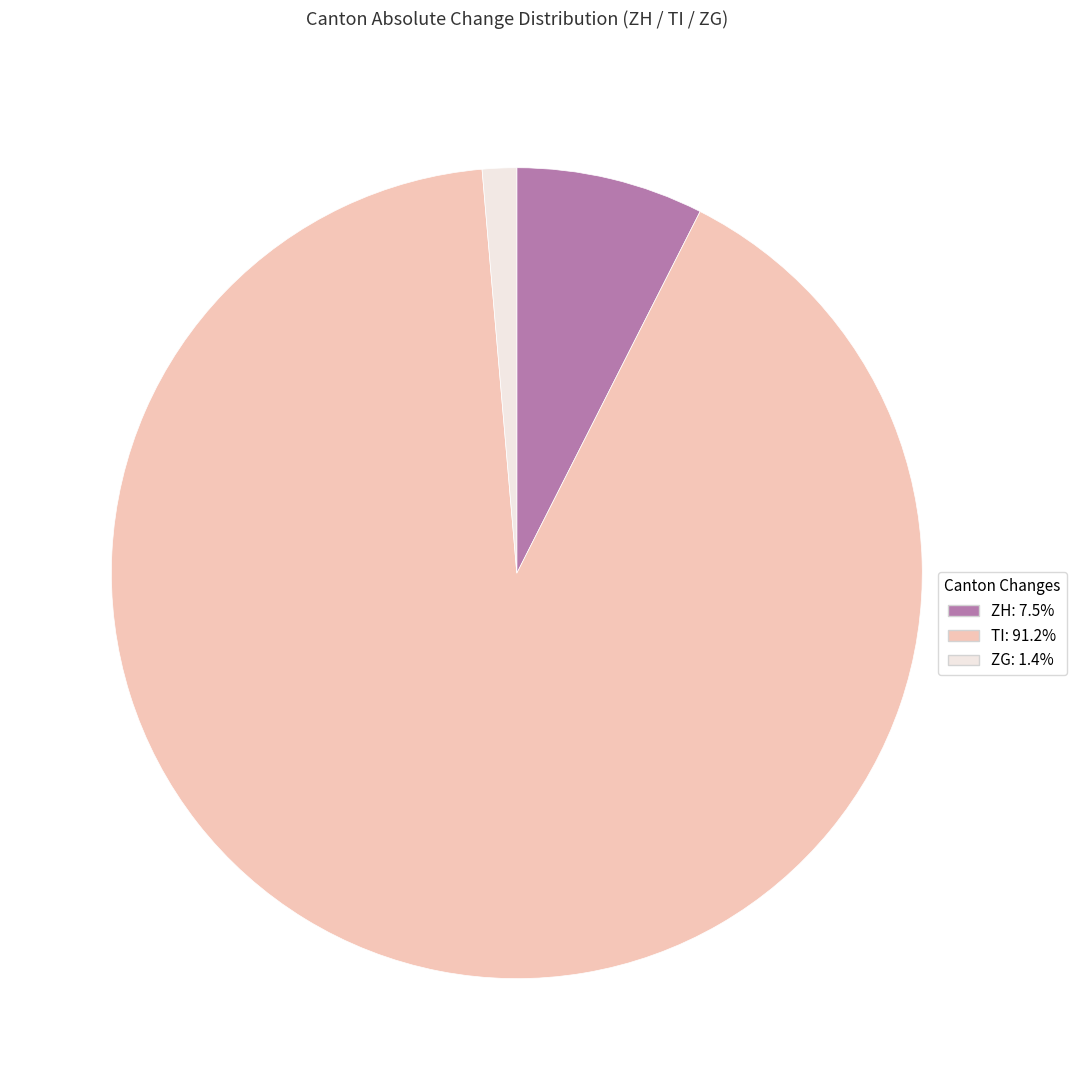

How many slices are in this pie chart?

3